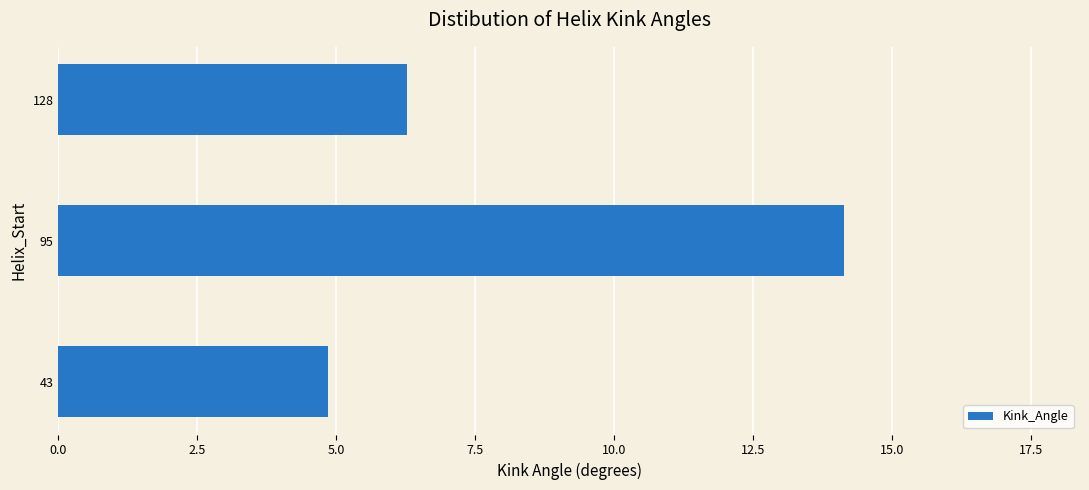

How many data points does each series have?

3